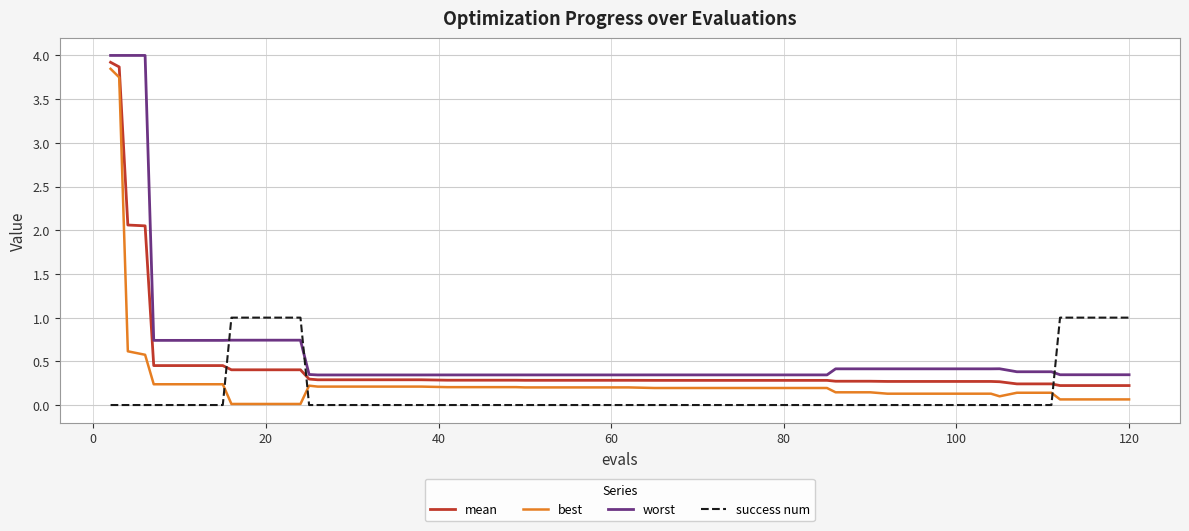

True or false: best and worst intersect in this chart.

False